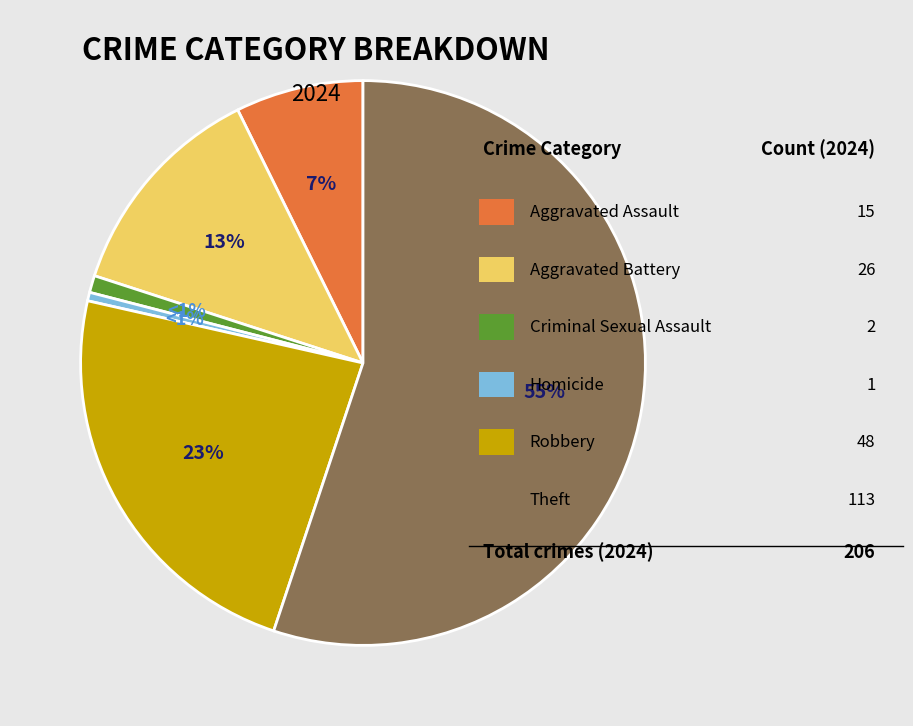

What is the smallest slice in the pie chart?

Homicide